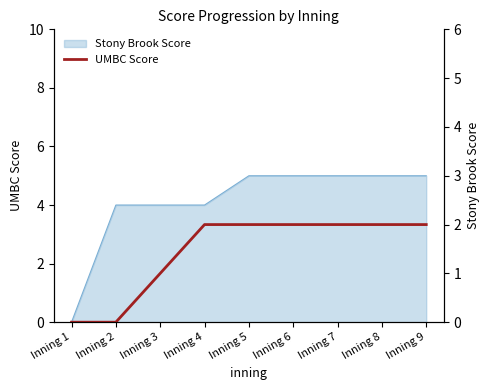

How many data points are less than 2?

3